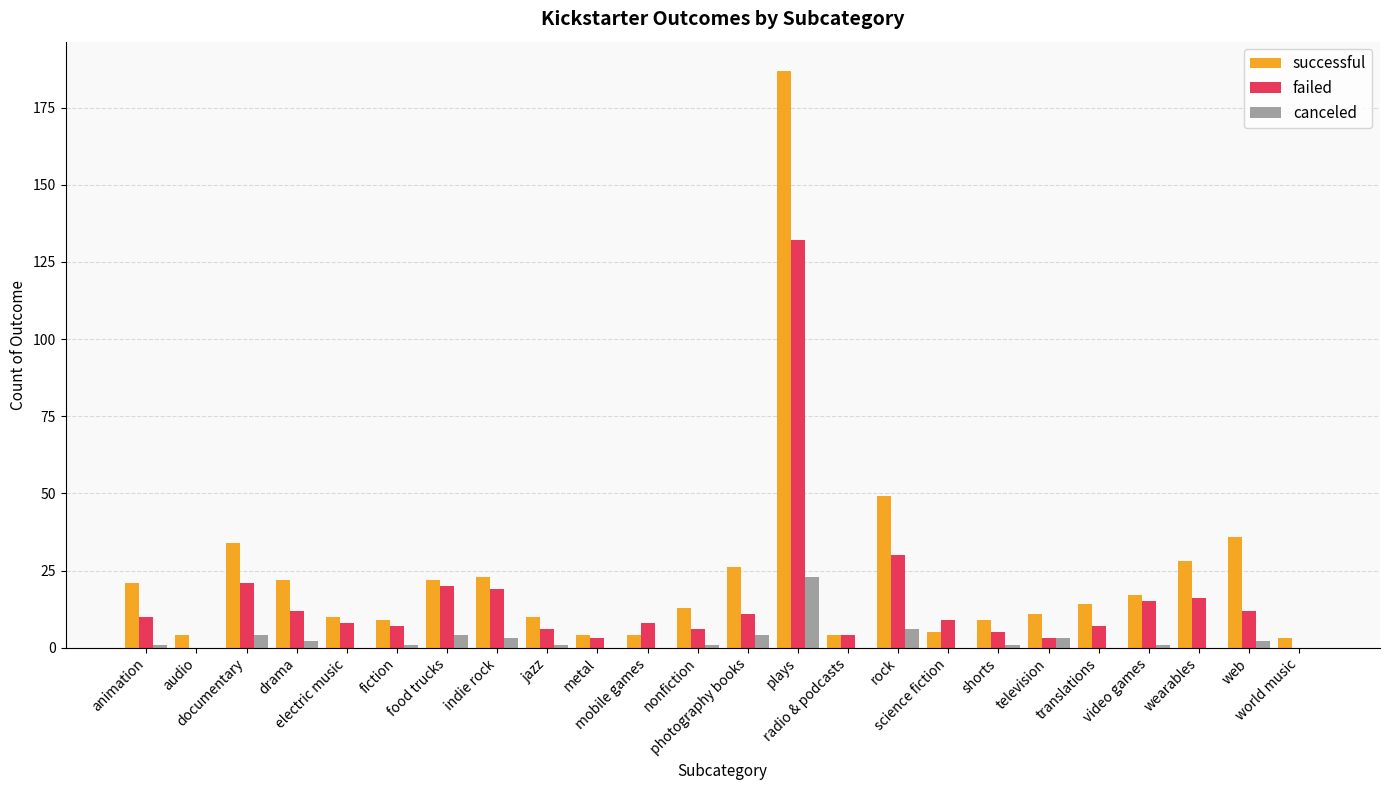

The value of successful at world music is 3. True or false?

True